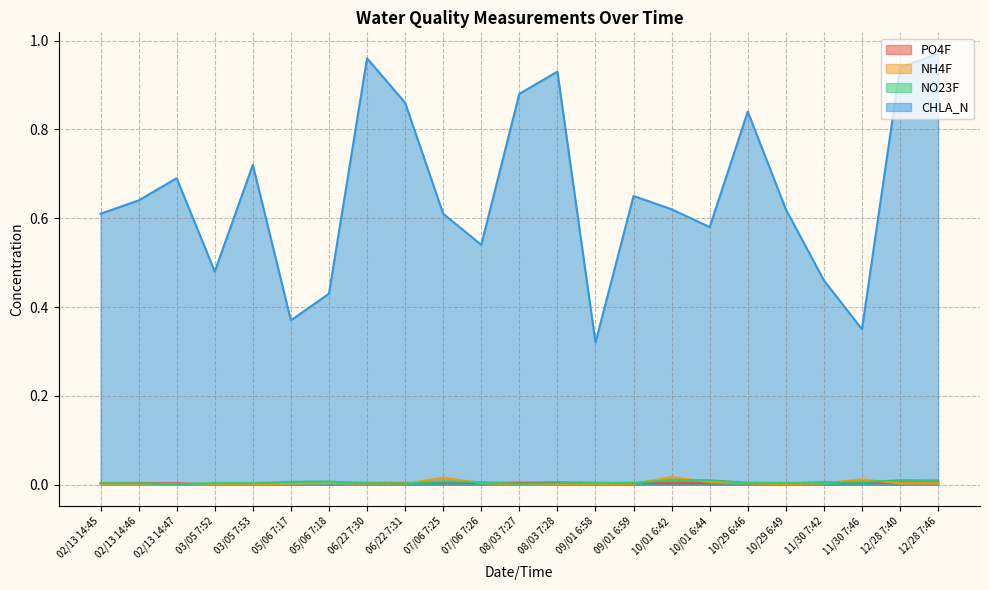

What are all the series names shown in the legend?

PO4F, NH4F, NO23F, CHLA_N